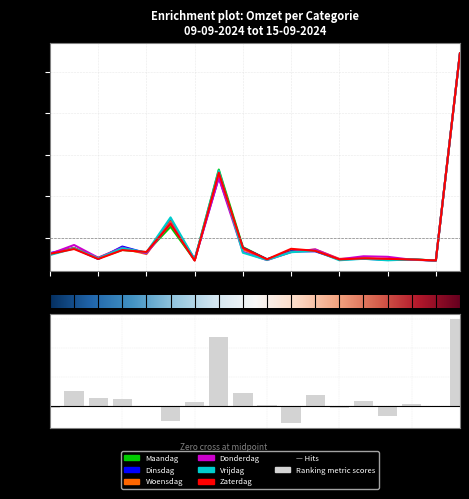

Count the number of data series in this chart.

6